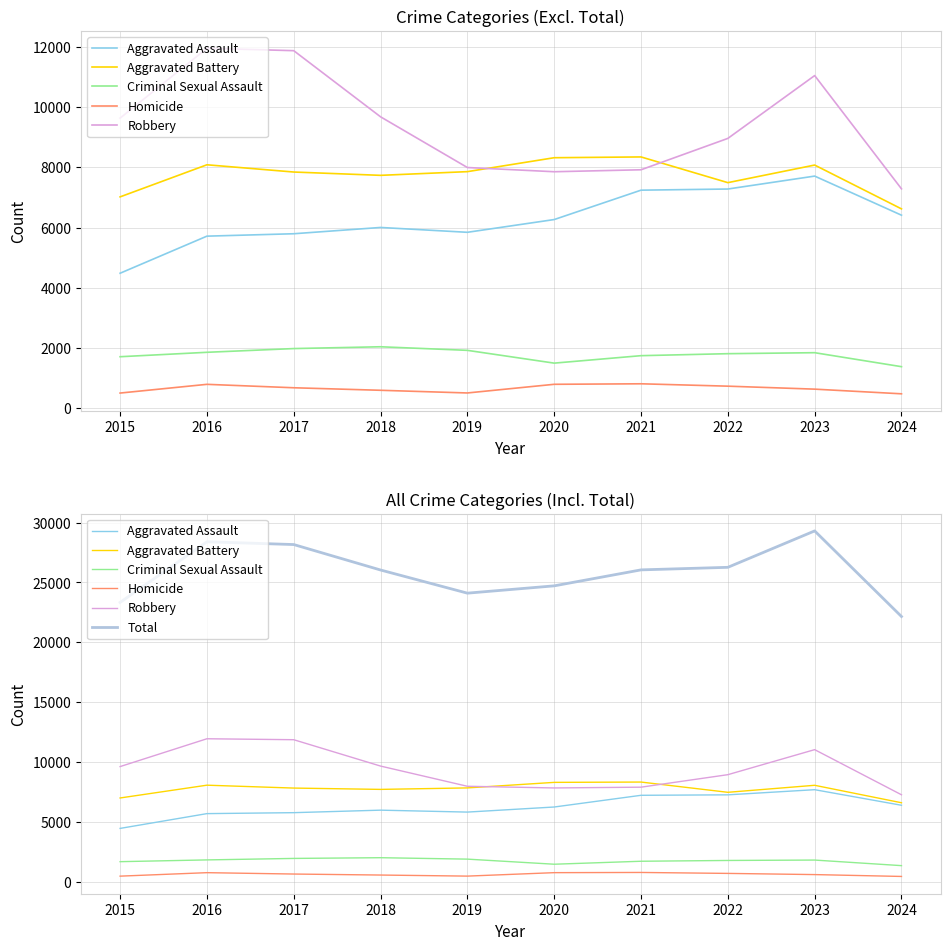

Which series changed the most between 2019 and 2020?

Total